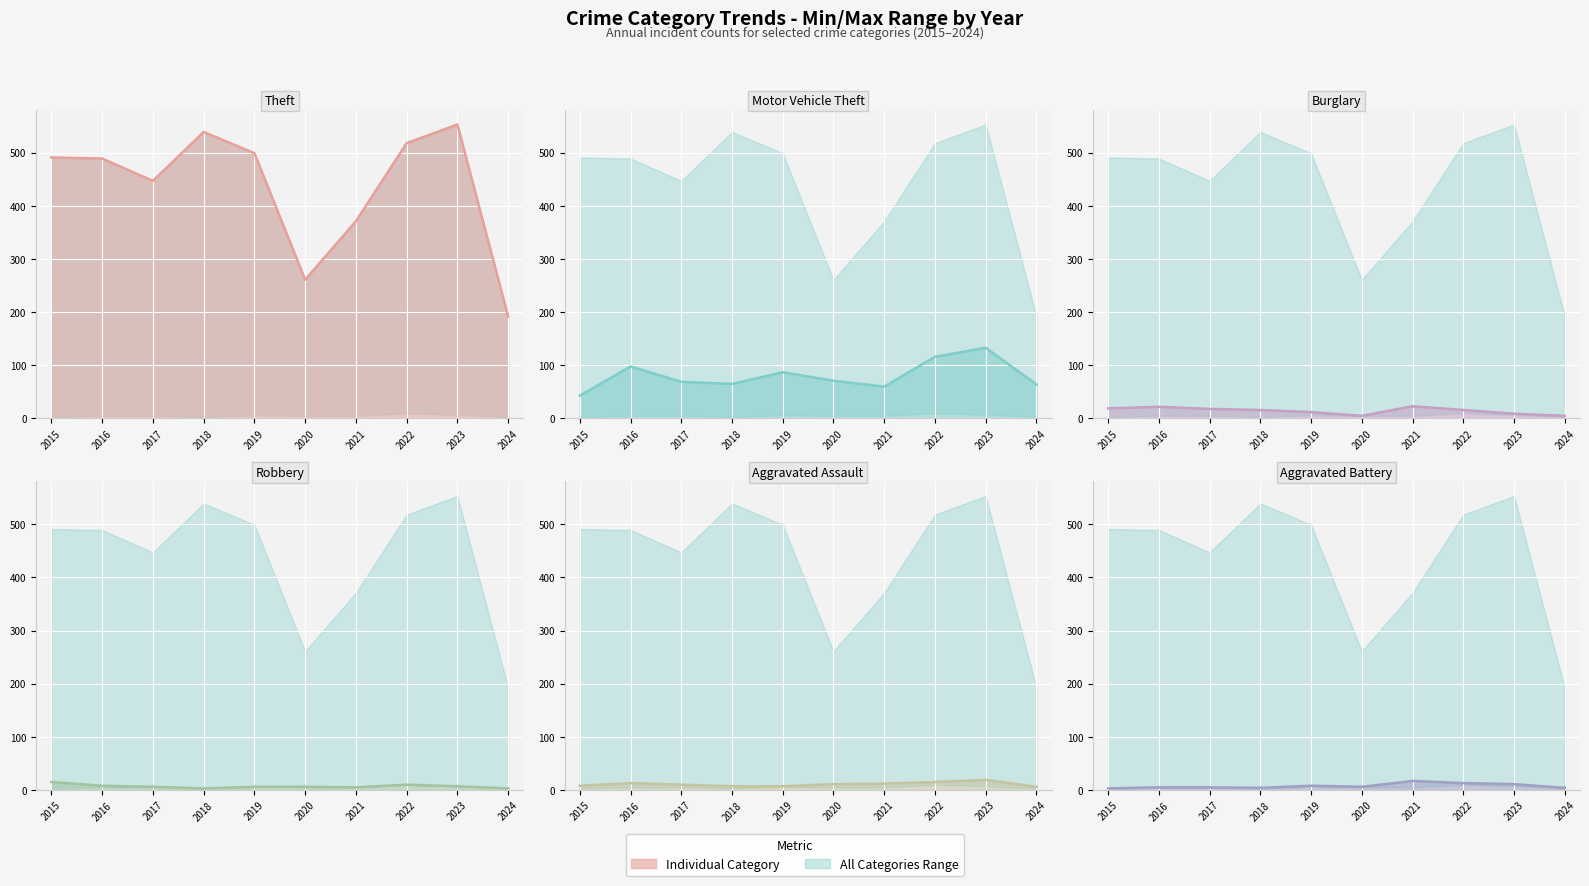

Reading right to left, transcribe all the data shown in this chart.

Theft: 192	553	518	371	261	499	539	447	489	491
Motor Vehicle Theft: 64	133	116	60	71	87	65	69	98	43
Burglary: 5	9	16	23	5	12	16	18	22	19
Robbery: 3	7	10	5	6	6	3	6	8	15
Aggravated Assault: 6	19	15	12	11	7	7	10	13	8
Aggravated Battery: 4	11	13	17	6	8	4	5	5	3